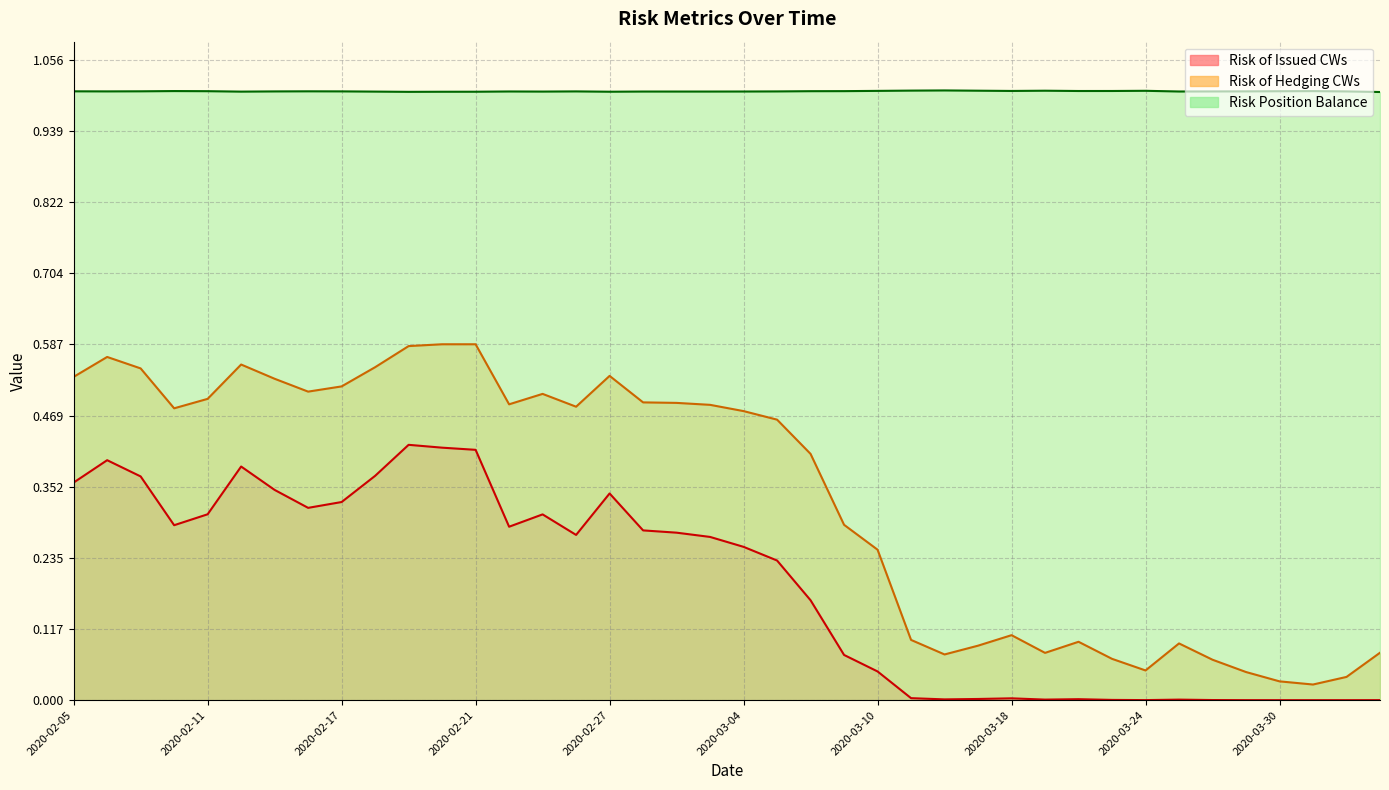

Count the number of data series in this chart.

3